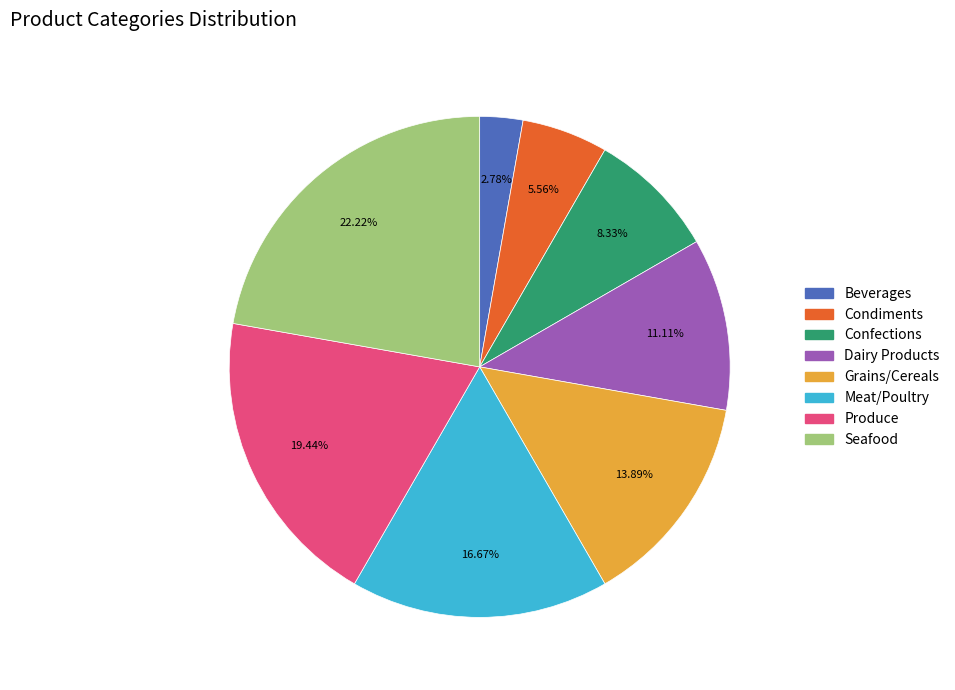

How many slices are in this pie chart?

8